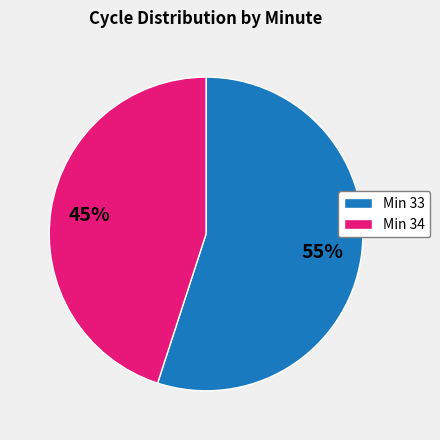

How many slices are in this pie chart?

2